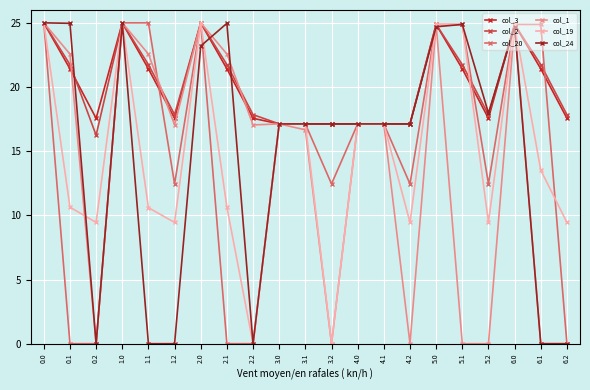

The value of col_24 at 4.0 is 26.3. True or false?

False